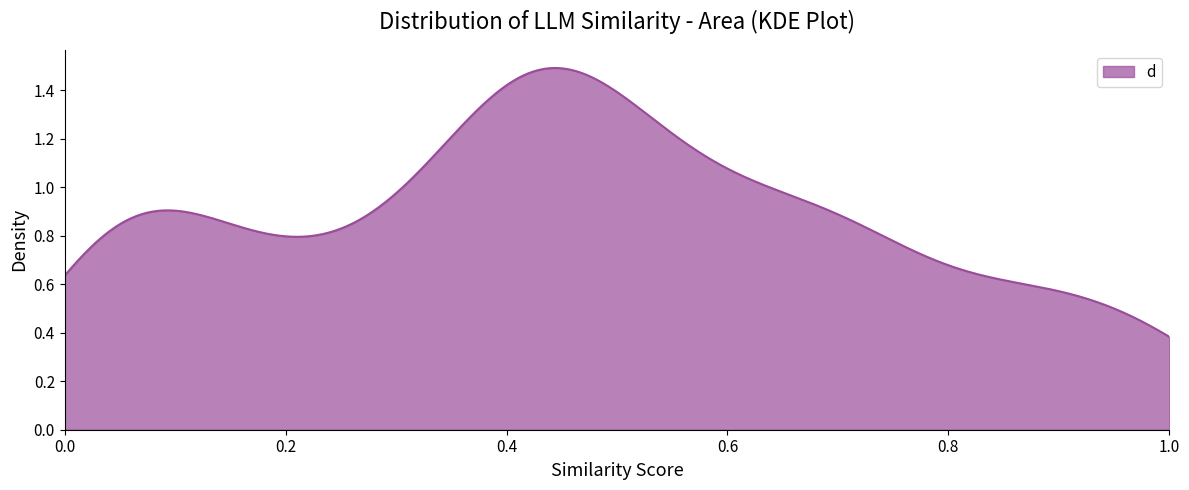

How many lines are shown in the chart?

1